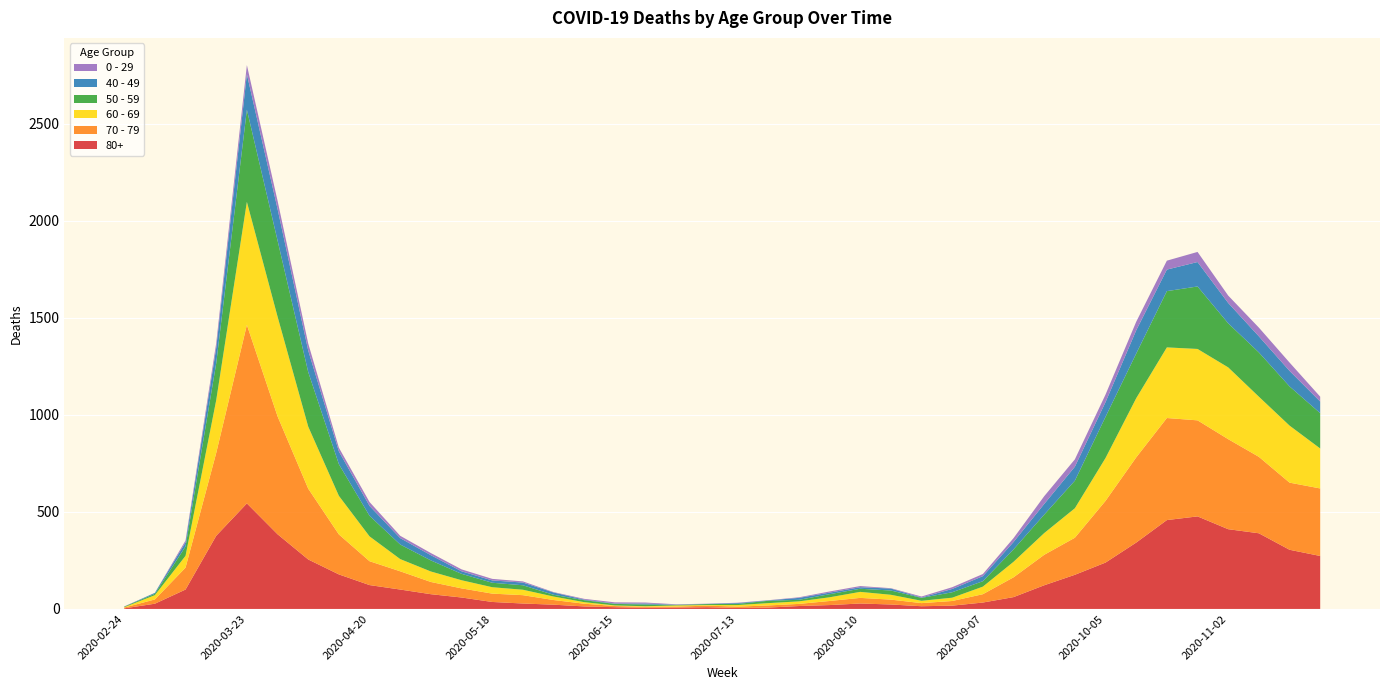

Reading left to right, transcribe all the data shown in this chart.

80+: 2020-02-24=3	2020-03-02=27	2020-03-09=100	2020-03-16=377	2020-03-23=544	2020-03-30=385	2020-04-06=255	2020-04-13=178	2020-04-20=123	2020-04-27=100	2020-05-04=76	2020-05-11=59	2020-05-18=36	2020-05-25=28	2020-06-01=22	2020-06-08=13	2020-06-15=9	2020-06-22=6	2020-06-29=7	2020-07-06=9	2020-07-13=5	2020-07-20=7	2020-07-27=15	2020-08-03=20	2020-08-10=28	2020-08-17=23	2020-08-24=14	2020-08-31=17	2020-09-07=33	2020-09-14=61	2020-09-21=122	2020-09-28=176	2020-10-05=239	2020-10-12=342	2020-10-19=458	2020-10-26=477	2020-11-02=411	2020-11-09=390	2020-11-16=305	2020-11-23=273
70 - 79: 2020-02-24=4	2020-03-02=22	2020-03-09=113	2020-03-16=427	2020-03-23=920	2020-03-30=608	2020-04-06=365	2020-04-13=206	2020-04-20=123	2020-04-27=94	2020-05-04=63	2020-05-11=47	2020-05-18=43	2020-05-25=43	2020-06-01=24	2020-06-08=14	2020-06-15=6	2020-06-22=5	2020-06-29=5	2020-07-06=8	2020-07-13=7	2020-07-20=11	2020-07-27=11	2020-08-03=21	2020-08-10=29	2020-08-17=25	2020-08-24=16	2020-08-31=24	2020-09-07=43	2020-09-14=102	2020-09-21=157	2020-09-28=191	2020-10-05=318	2020-10-12=439	2020-10-19=526	2020-10-26=495	2020-11-02=464	2020-11-09=394	2020-11-16=346	2020-11-23=348
60 - 69: 2020-02-24=2	2020-03-02=22	2020-03-09=61	2020-03-16=272	2020-03-23=634	2020-03-30=514	2020-04-06=320	2020-04-13=199	2020-04-20=128	2020-04-27=63	2020-05-04=54	2020-05-11=42	2020-05-18=33	2020-05-25=28	2020-06-01=18	2020-06-08=8	2020-06-15=3	2020-06-22=3	2020-06-29=6	2020-07-06=3	2020-07-13=8	2020-07-20=12	2020-07-27=13	2020-08-03=19	2020-08-10=31	2020-08-17=25	2020-08-24=12	2020-08-31=17	2020-09-07=39	2020-09-14=80	2020-09-21=112	2020-09-28=152	2020-10-05=221	2020-10-12=305	2020-10-19=364	2020-10-26=368	2020-11-02=370	2020-11-09=310	2020-11-16=294	2020-11-23=206
50 - 59: 2020-02-24=3	2020-03-02=7	2020-03-09=48	2020-03-16=190	2020-03-23=475	2020-03-30=392	2020-04-06=281	2020-04-13=163	2020-04-20=106	2020-04-27=75	2020-05-04=57	2020-05-11=33	2020-05-18=23	2020-05-25=23	2020-06-01=9	2020-06-08=10	2020-06-15=8	2020-06-22=9	2020-06-29=3	2020-07-06=5	2020-07-13=6	2020-07-20=12	2020-07-27=8	2020-08-03=16	2020-08-10=16	2020-08-17=22	2020-08-24=15	2020-08-31=28	2020-09-07=28	2020-09-14=64	2020-09-21=95	2020-09-28=142	2020-10-05=212	2020-10-12=230	2020-10-19=290	2020-10-26=322	2020-11-02=227	2020-11-09=228	2020-11-16=202	2020-11-23=182
40 - 49: 2020-02-24=0	2020-03-02=5	2020-03-09=21	2020-03-16=79	2020-03-23=183	2020-03-30=163	2020-04-06=111	2020-04-13=66	2020-04-20=51	2020-04-27=33	2020-05-04=27	2020-05-11=13	2020-05-18=12	2020-05-25=14	2020-06-01=12	2020-06-08=3	2020-06-15=2	2020-06-22=5	2020-06-29=1	2020-07-06=1	2020-07-13=4	2020-07-20=2	2020-07-27=10	2020-08-03=8	2020-08-10=8	2020-08-17=10	2020-08-24=2	2020-08-31=17	2020-09-07=26	2020-09-14=38	2020-09-21=55	2020-09-28=72	2020-10-05=76	2020-10-12=120	2020-10-19=111	2020-10-26=126	2020-11-02=105	2020-11-09=83	2020-11-16=80	2020-11-23=60
0 - 29: 2020-02-24=1	2020-03-02=0	2020-03-09=10	2020-03-16=25	2020-03-23=47	2020-03-30=42	2020-04-06=36	2020-04-13=19	2020-04-20=20	2020-04-27=12	2020-05-04=11	2020-05-11=10	2020-05-18=8	2020-05-25=6	2020-06-01=2	2020-06-08=4	2020-06-15=6	2020-06-22=5	2020-06-29=2	2020-07-06=1	2020-07-13=2	2020-07-20=1	2020-07-27=3	2020-08-03=6	2020-08-10=6	2020-08-17=2	2020-08-24=5	2020-08-31=9	2020-09-07=11	2020-09-14=20	2020-09-21=40	2020-09-28=38	2020-10-05=39	2020-10-12=44	2020-10-19=46	2020-10-26=52	2020-11-02=38	2020-11-09=45	2020-11-16=43	2020-11-23=25